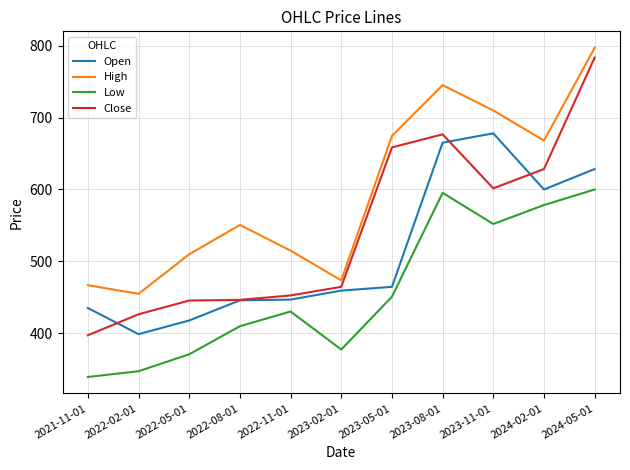

What is the sum of all Open values?

5641.0